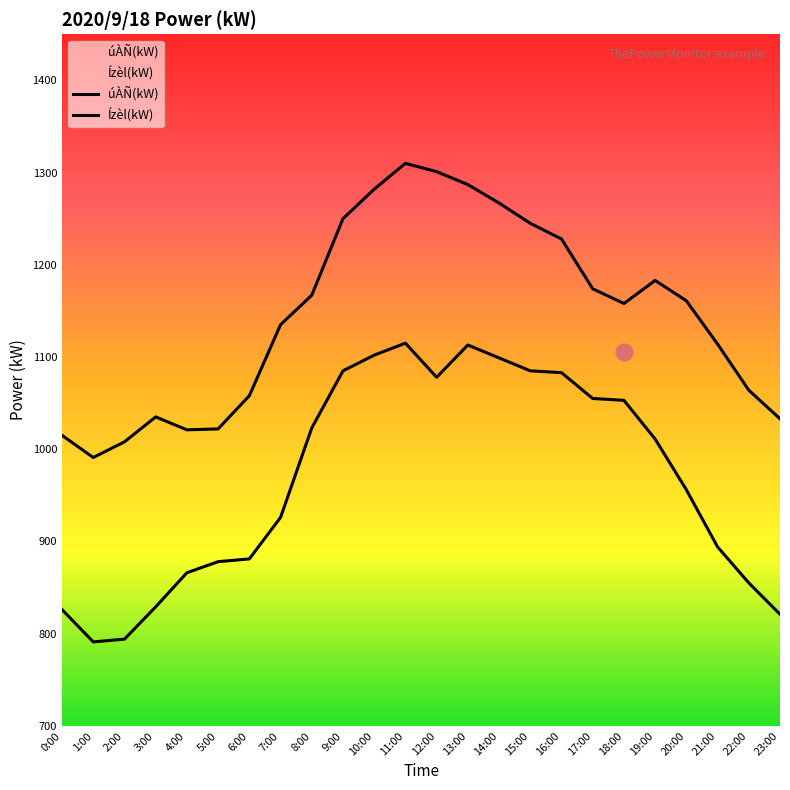

Where is the first local minimum for Ízèl(kW)?

1:00